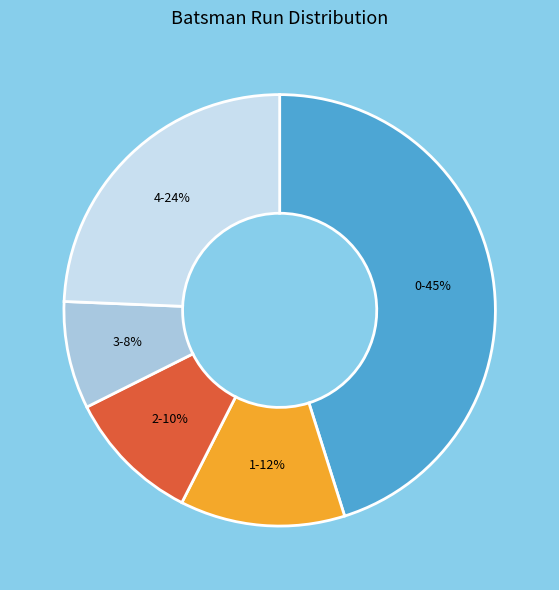

Combined, do 4 and 0 account for over 50%?

Yes